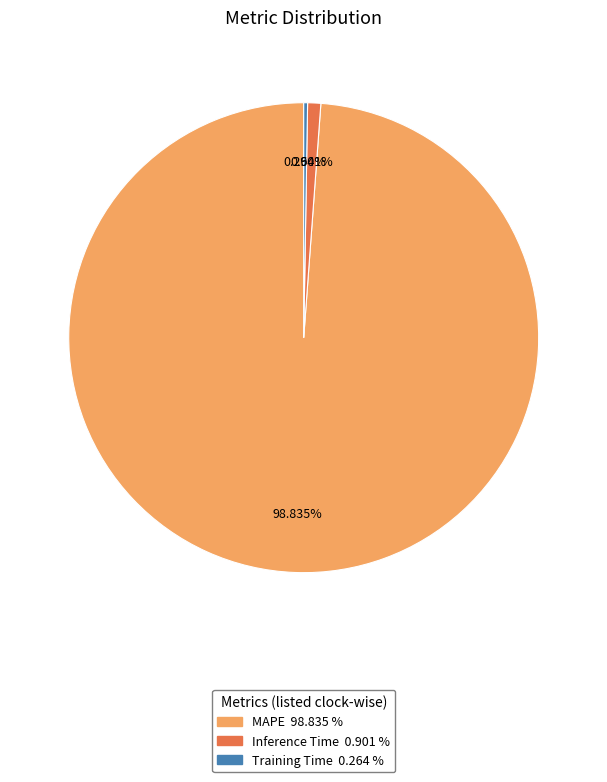

Between Inference Time and MAPE, which is larger?

MAPE